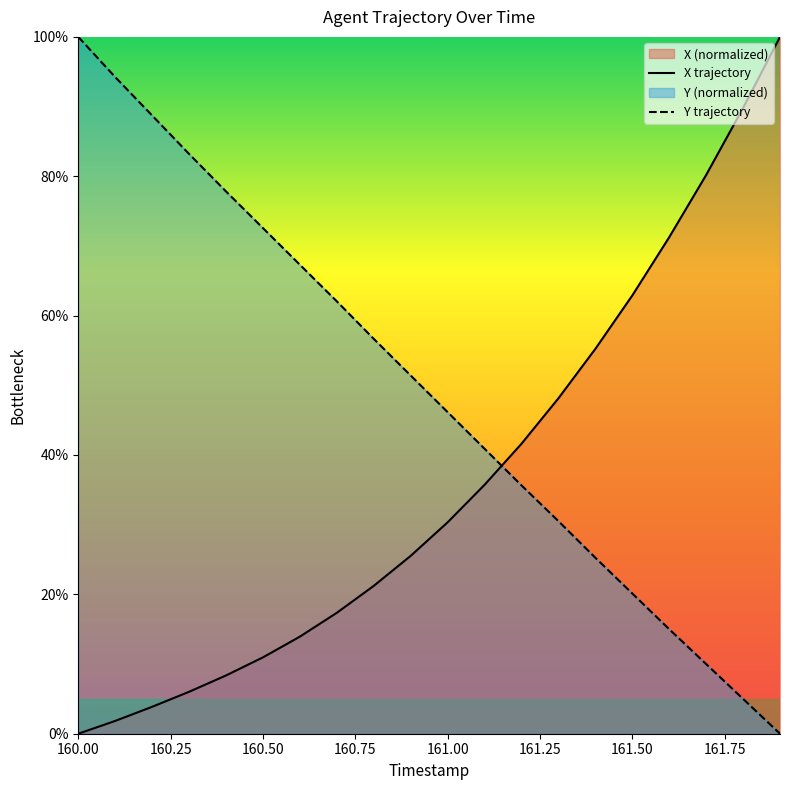

What is the difference between the maximum and minimum values in the X trajectory series?

100.0